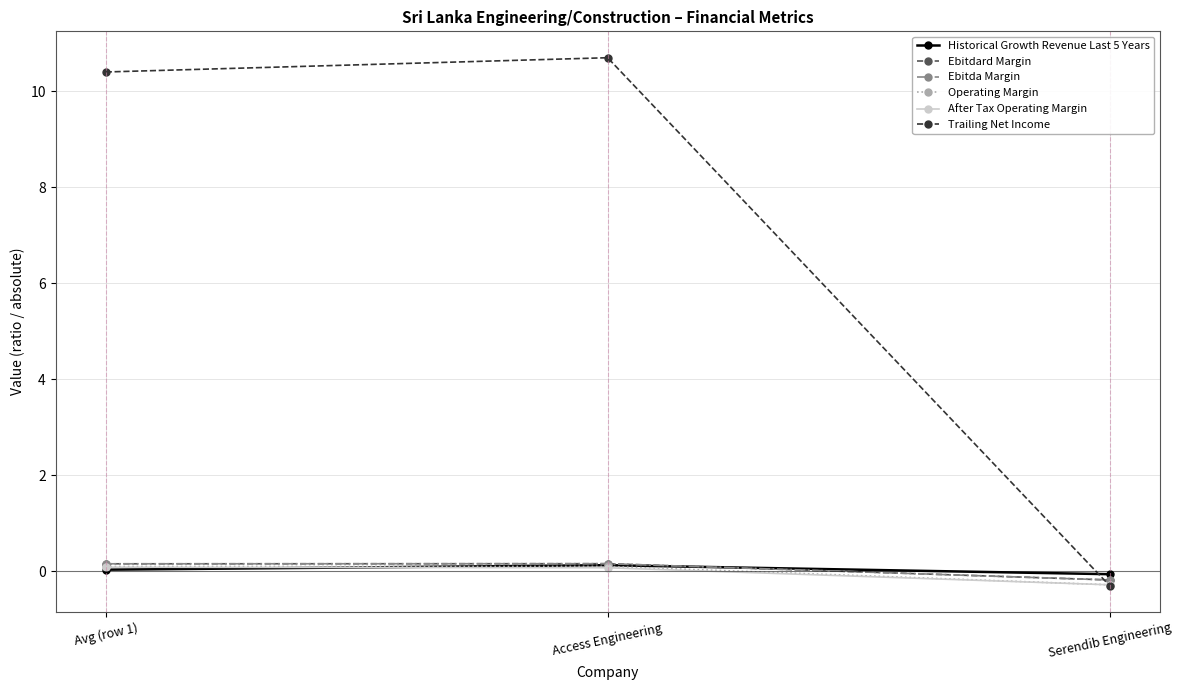

Is this an area chart (filled region under the line)?

No